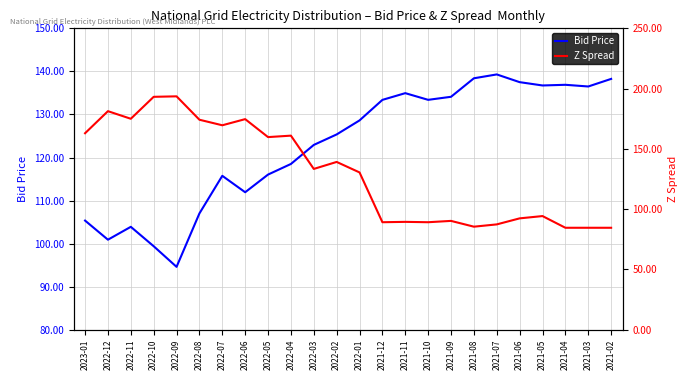

At how many categories does at least one series exceed 148?

10